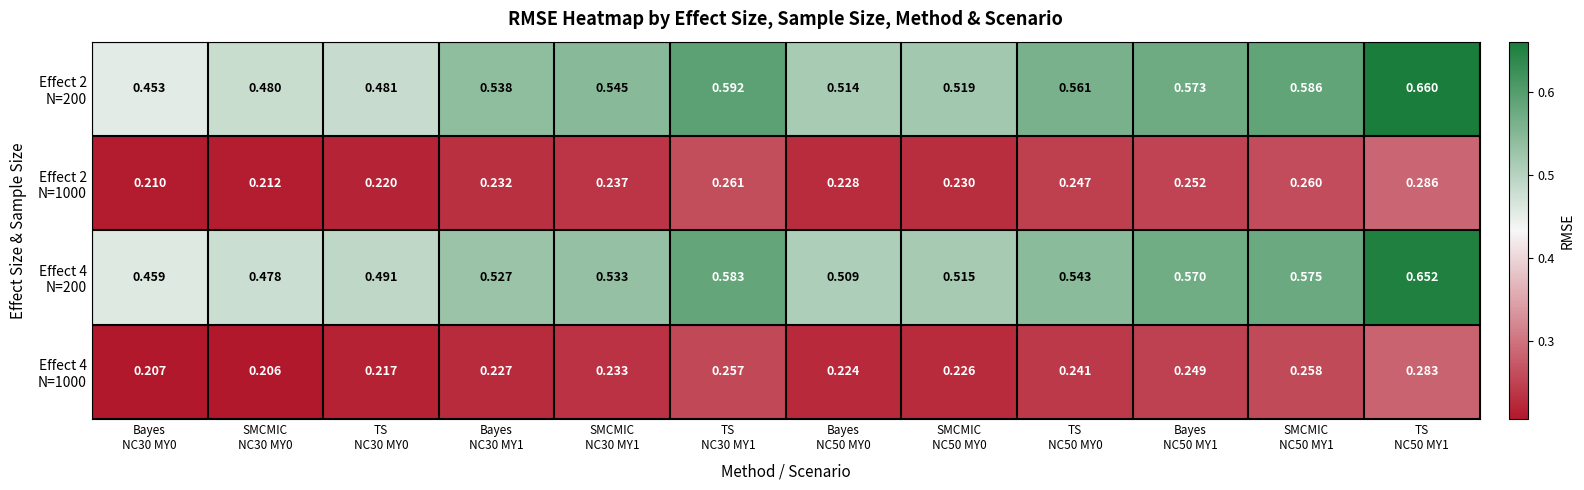

How many distinct data groups are displayed?

4